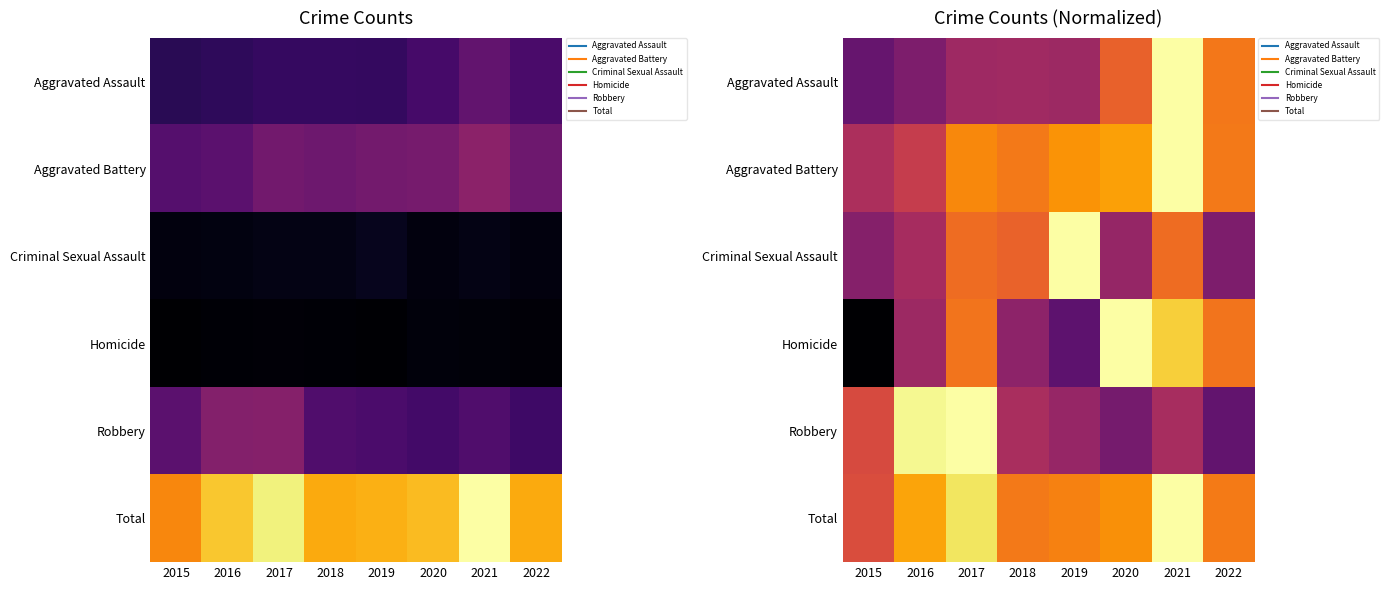

Between 2017 and 2020, which series saw the biggest shift?

Robbery